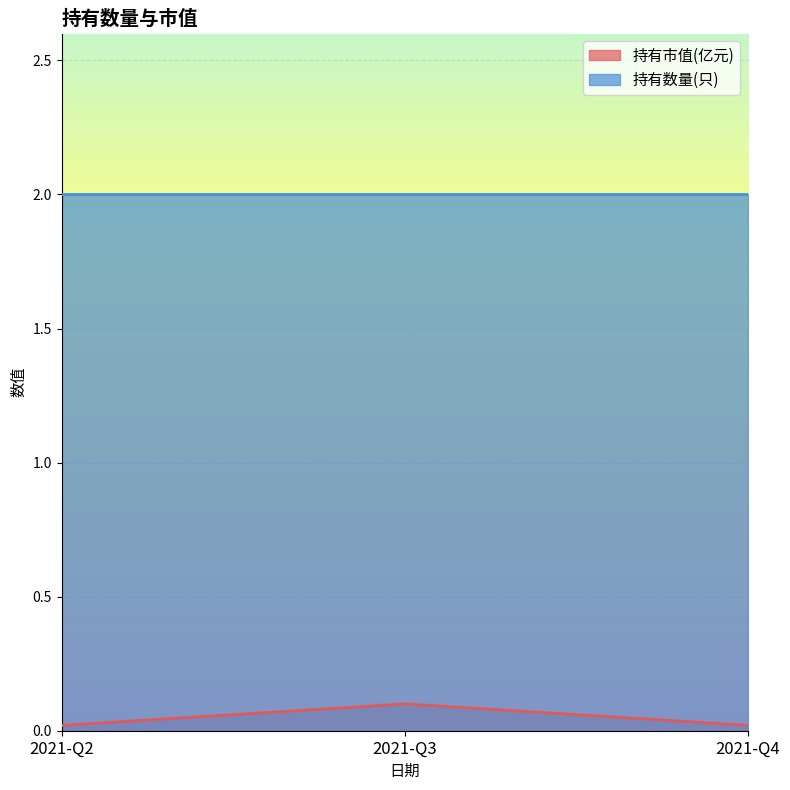

Is it true that the value at 2021-Q2 is 0.0?

False